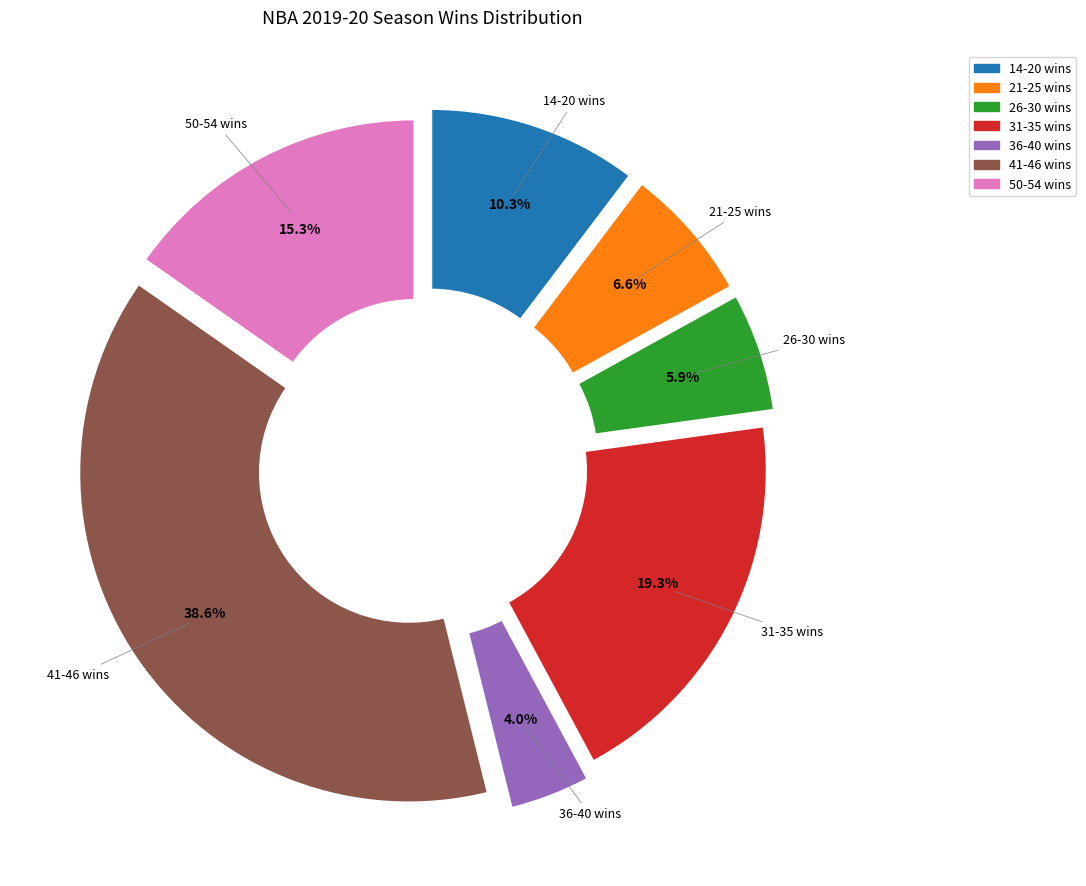

How many segments does this pie chart have?

7